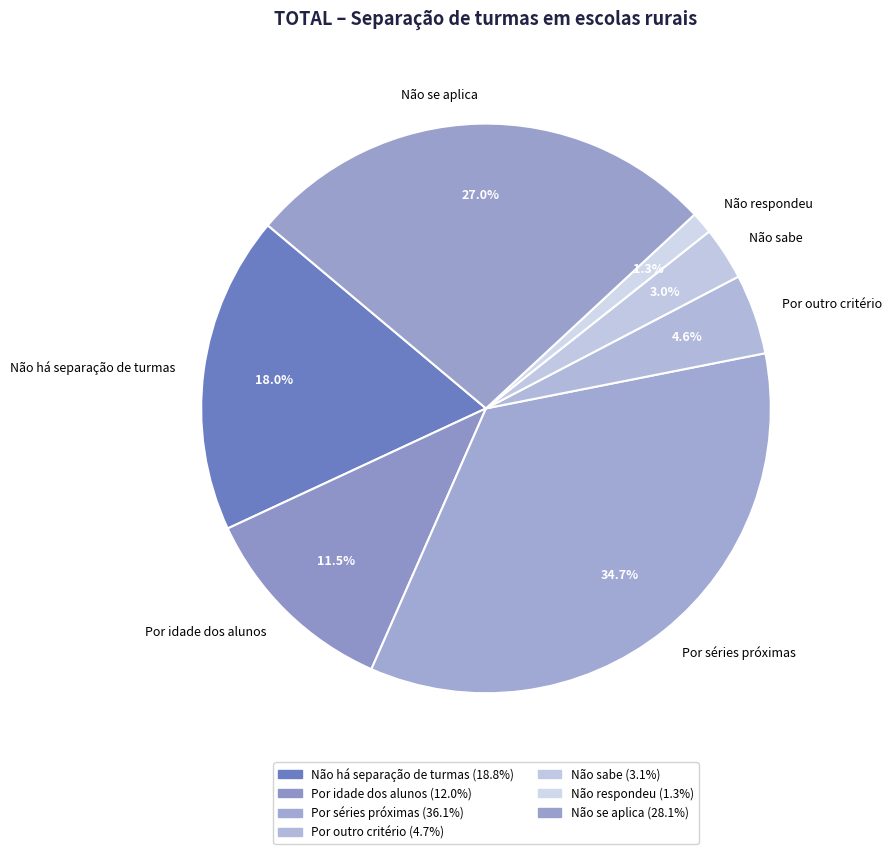

Count the number of slices in the pie.

7